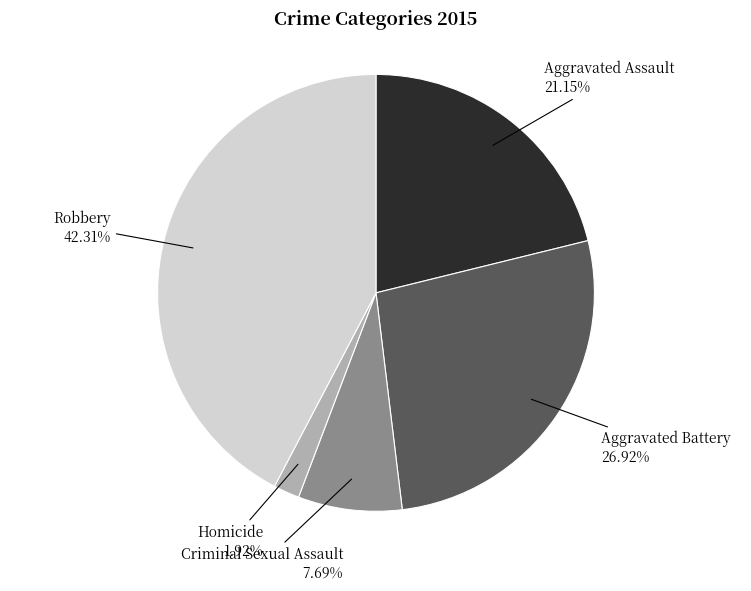

Does any single category account for the majority?

No